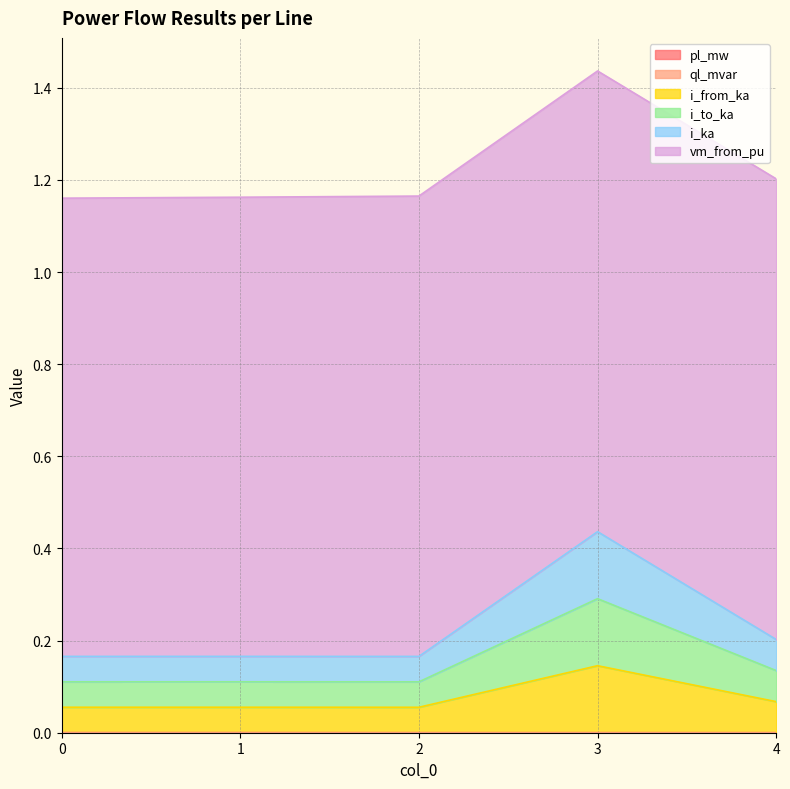

Does the chart have visible grid lines?

Yes